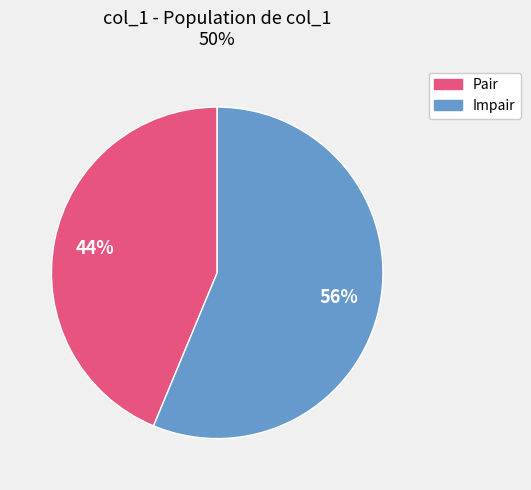

Is there a majority slice in this chart?

Yes